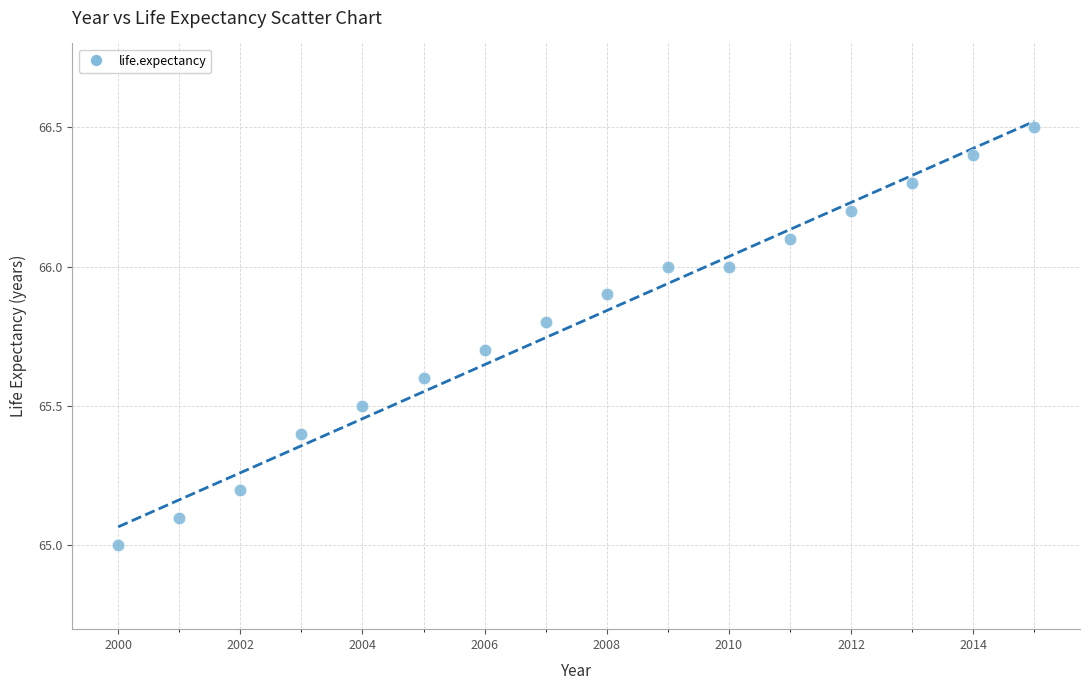

What is the range of X values (max minus min)?

15.0